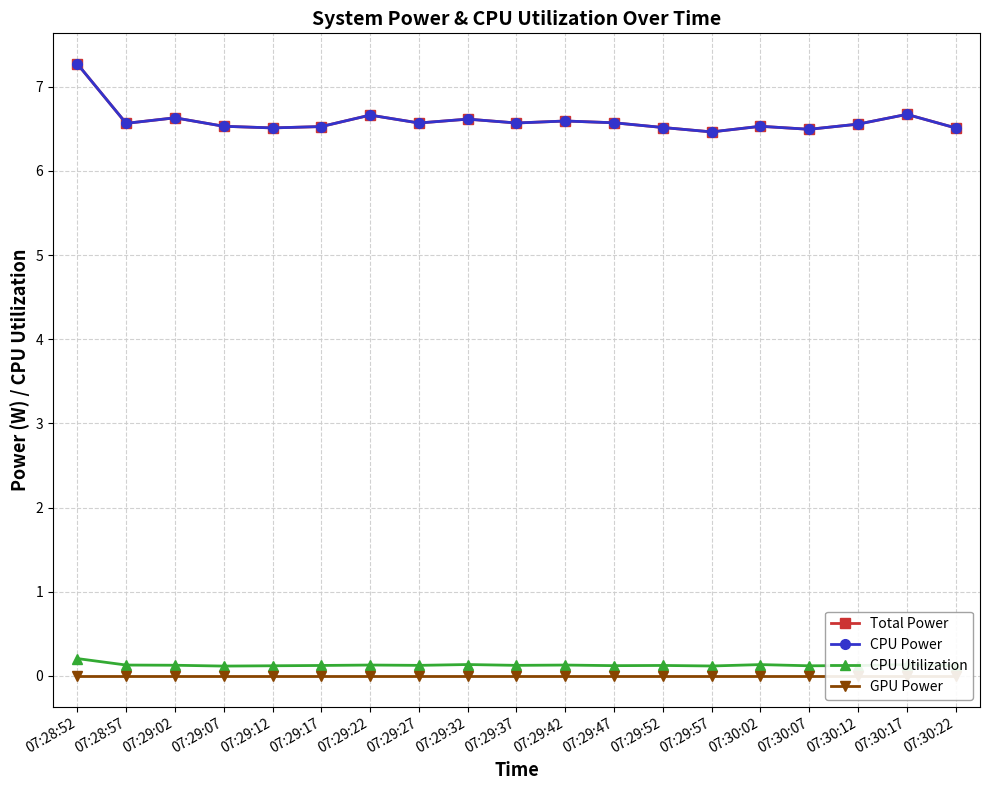

True or false: CPU Power and CPU Utilization cross at least once.

False